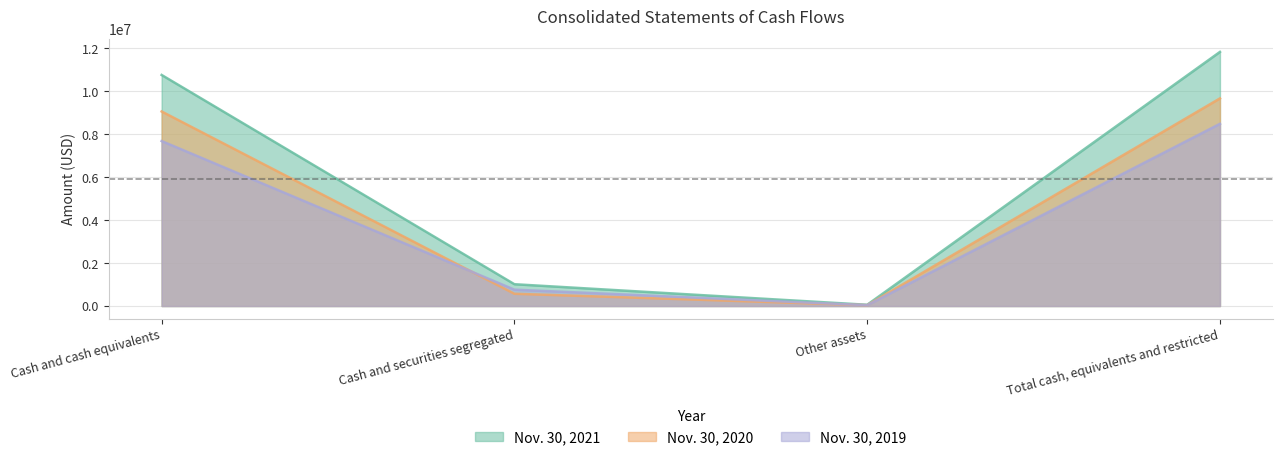

Is it true that Nov. 30, 2021 equals 10755133 at Cash and cash equivalents?

True